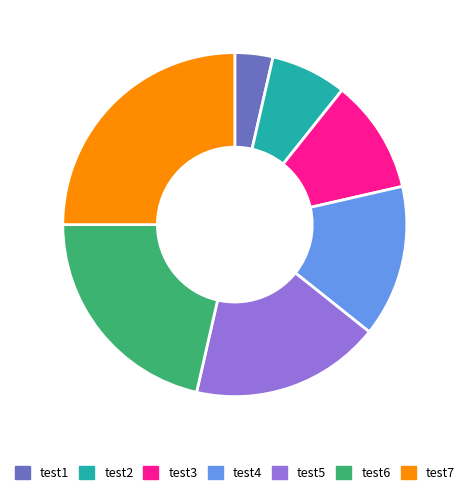

How many slices are in this pie chart?

7